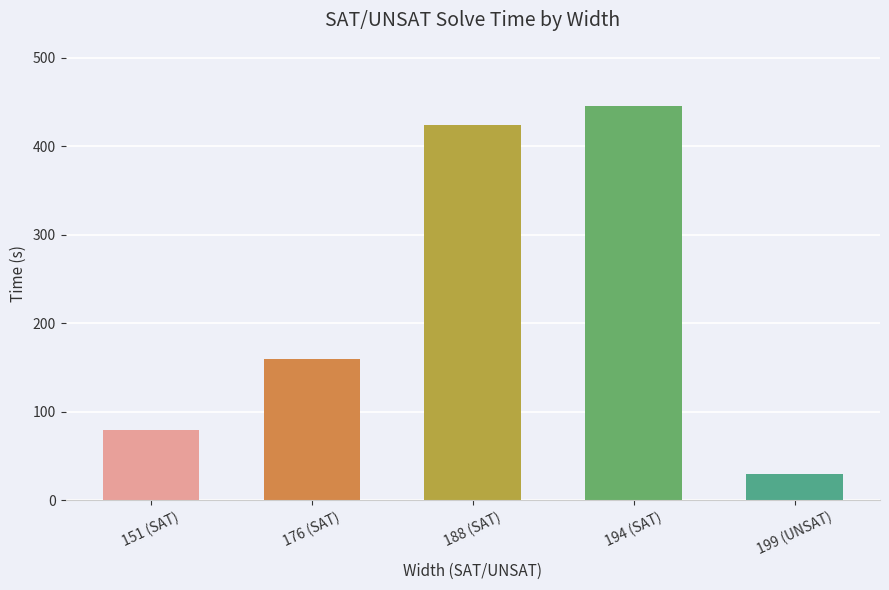

What is the label of the 3rd bar from the right?

188 (SAT)